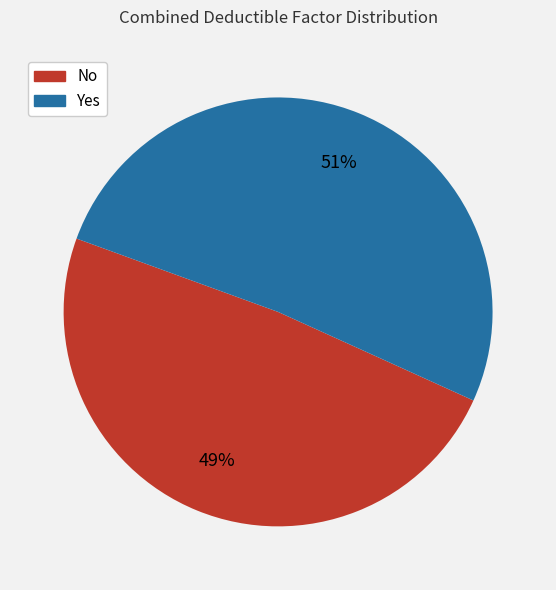

True or false: No accounts for 63% of the total.

False